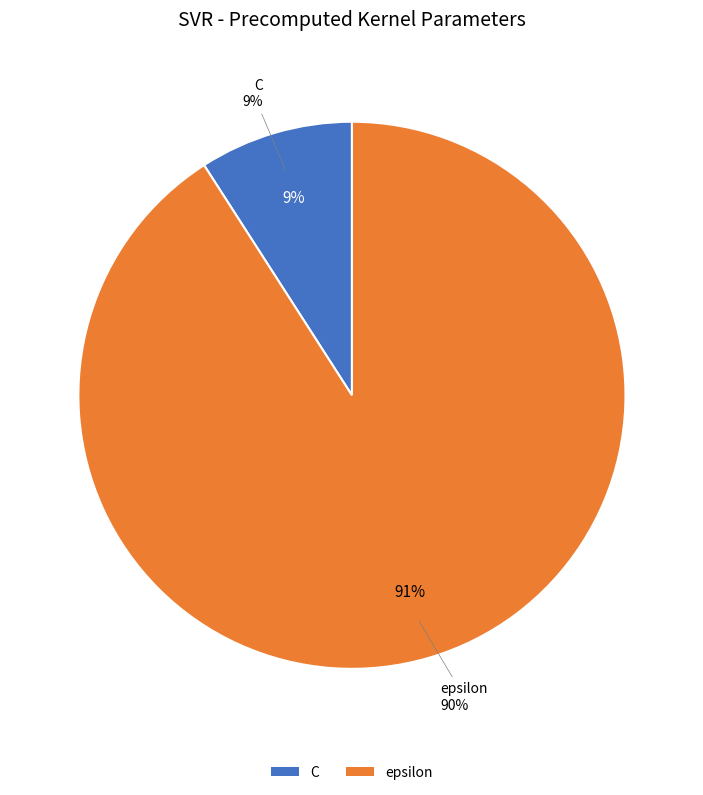

To the nearest percent, what is the difference between the largest and smallest slice percentages?

82%